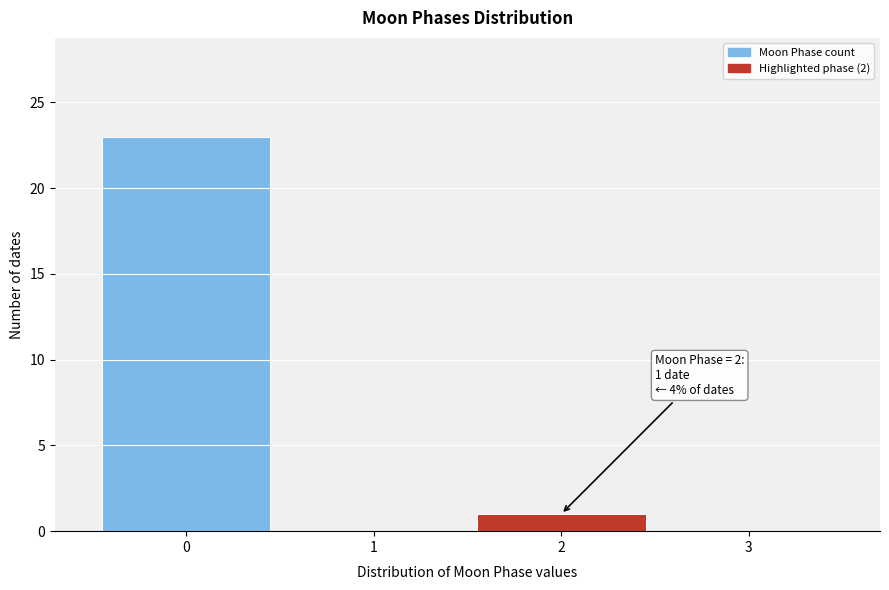

Reading right to left, extract all data points from this chart.

3=0	2=1	1=0	0=23